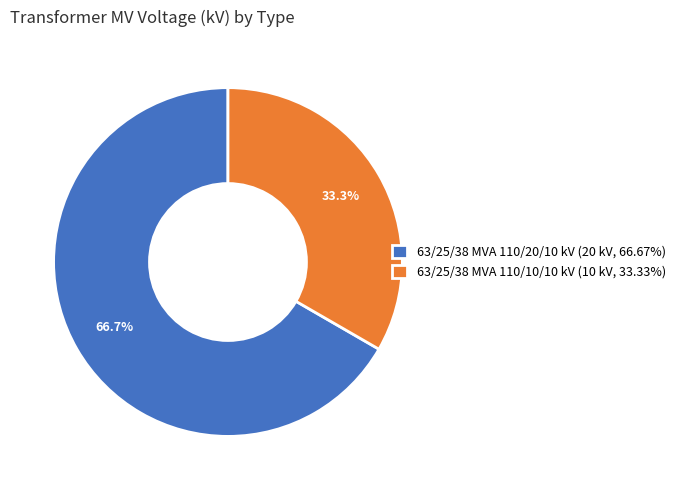

Which category has the smallest portion of the pie?

63/25/38 MVA 110/10/10 kV